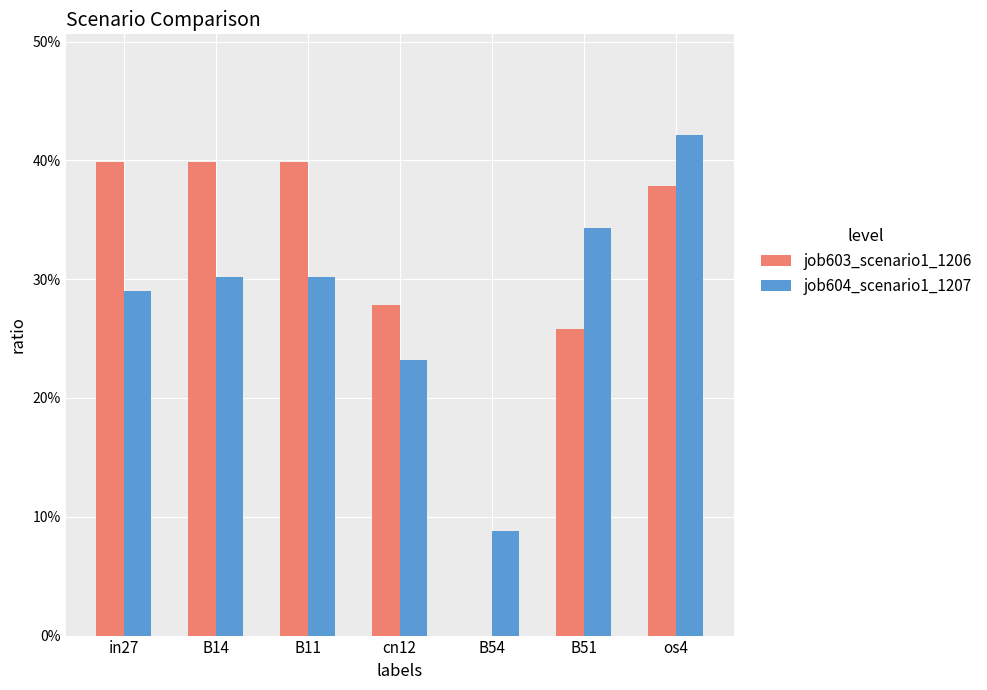

How many job604_scenario1_1207 values are between 0 and 1?

7